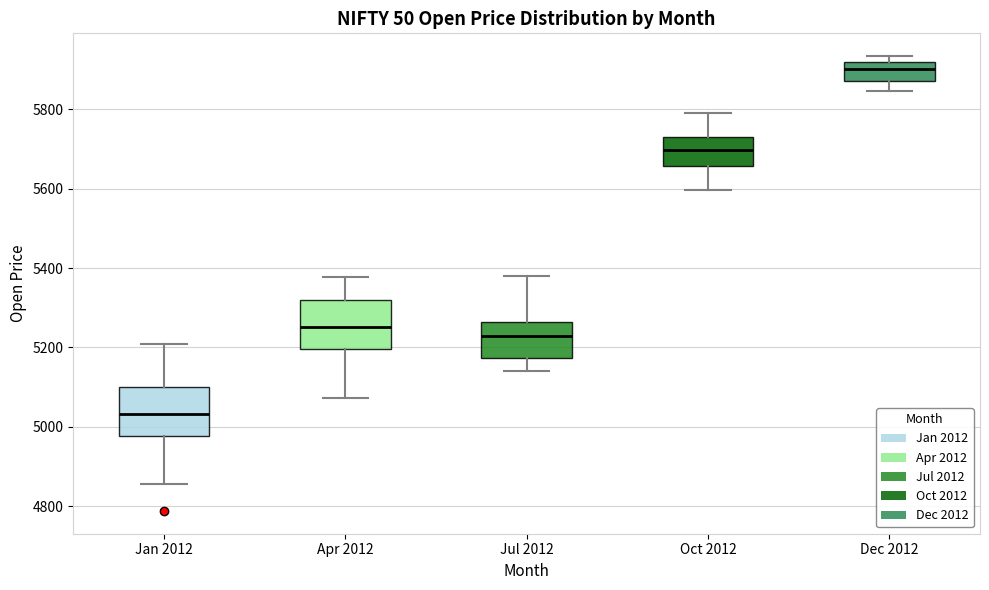

Reading left to right, transcribe this box plot: for each box, give where its median line is, the range the box spans, and where its two whiskers end, as read against the y-axis. The values are not printed on the chart, so give them approximately, as read against the axis.

Jan 2012: median 5040, box 4980 to 5100, whiskers 4860 to 5200
Apr 2012: median 5260, box 5200 to 5320, whiskers 5080 to 5380
Jul 2012: median 5220, box 5180 to 5260, whiskers 5140 to 5380
Oct 2012: median 5700, box 5660 to 5740, whiskers 5600 to 5800
Dec 2012: median 5900, box 5880 to 5920, whiskers 5840 to 5940